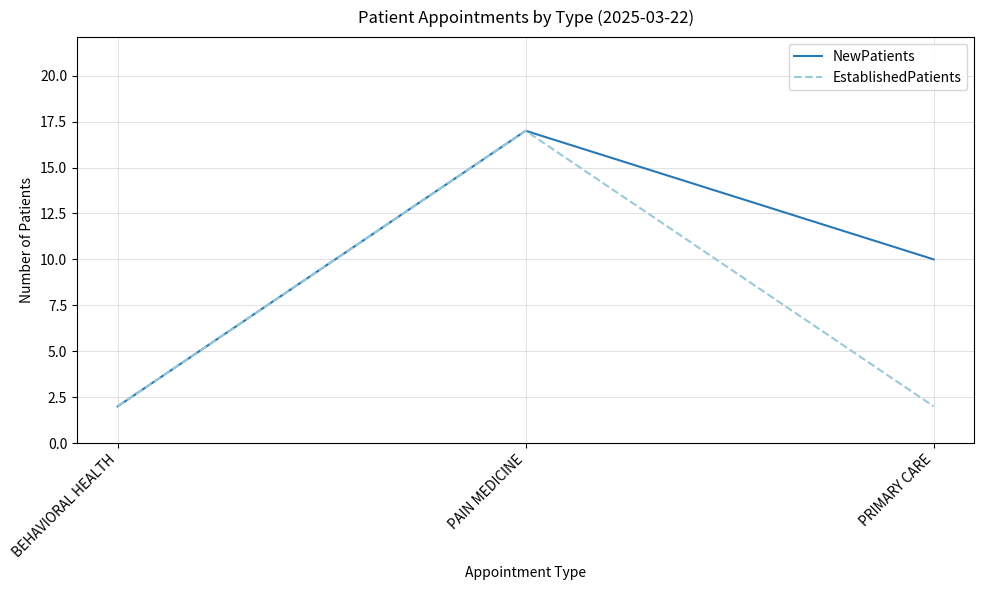

What is the difference between the NewPatients values at PAIN MEDICINE and PRIMARY CARE?

7